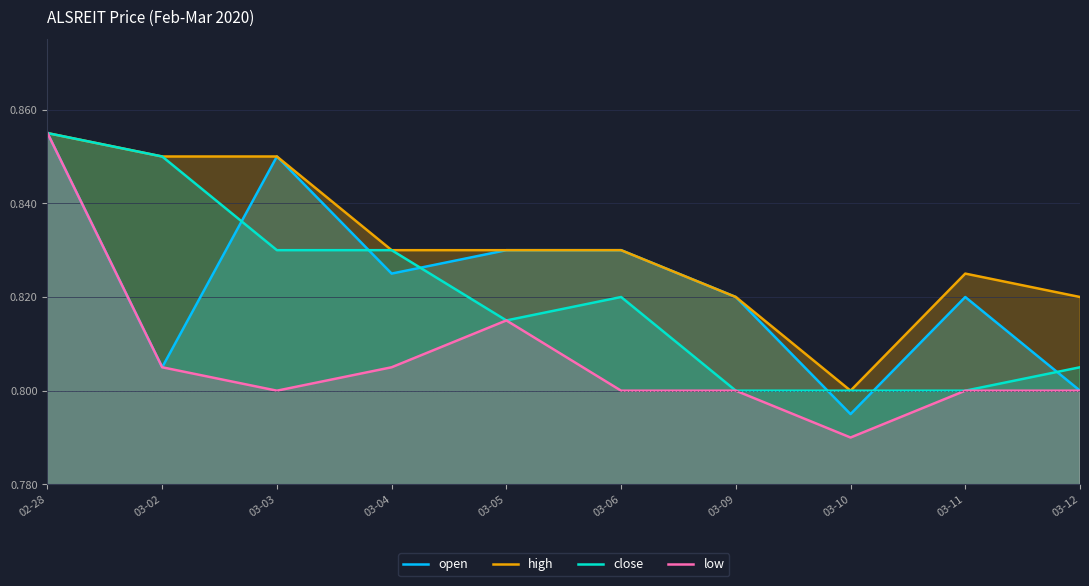

What is the sum of the high values at 02-28 and 03-02?

1.7